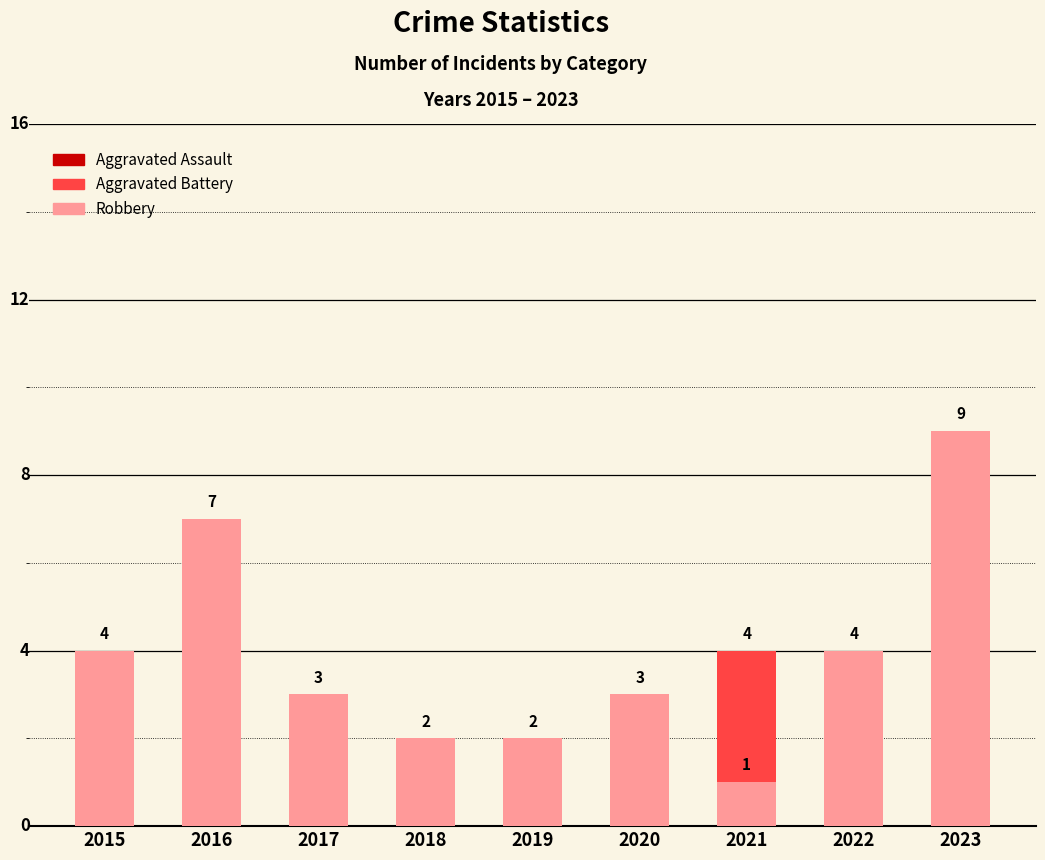

True or false: Robbery has a value of 3 at 2020.

True